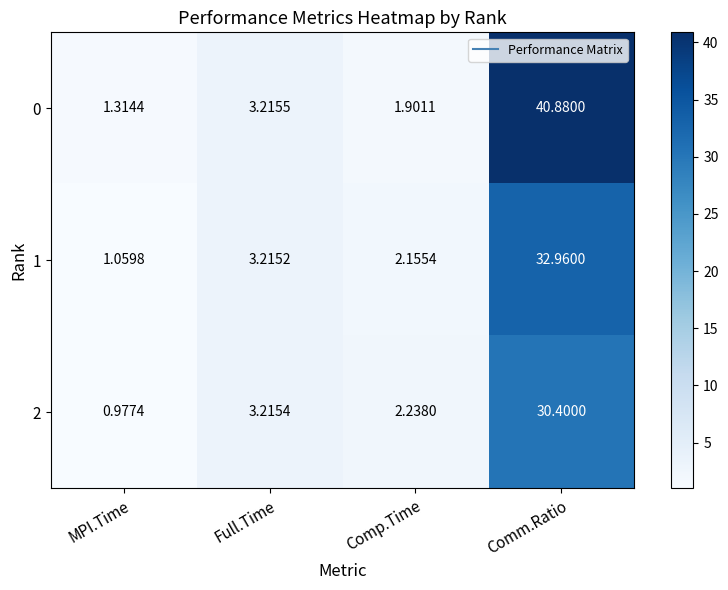

At which label does 1 reach its minimum?

MPI.Time